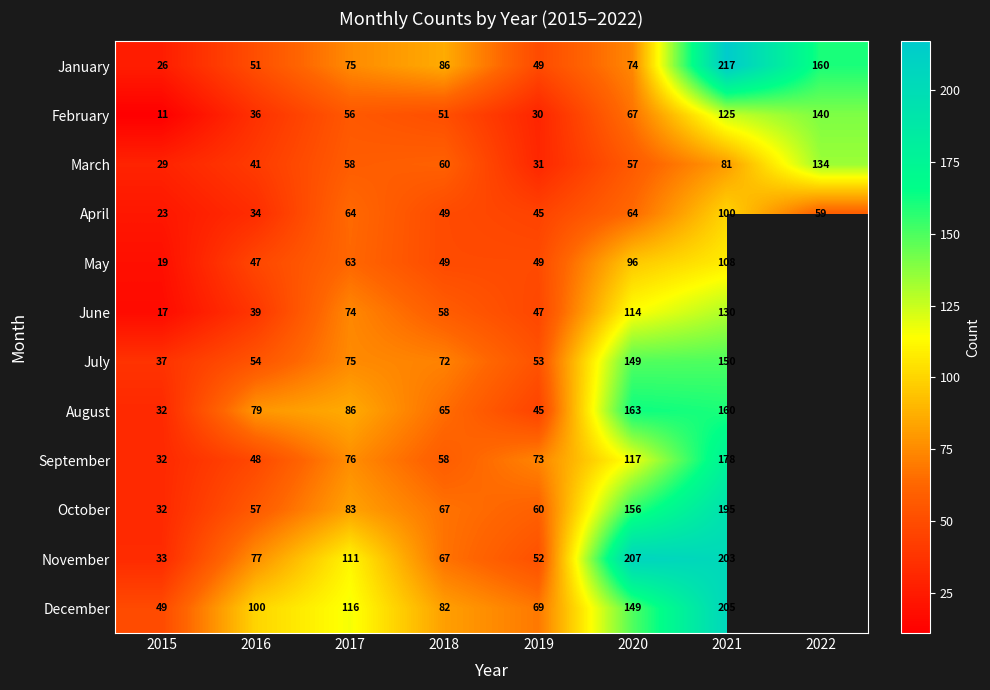

The August series shows 141 at 2016. True or false?

False